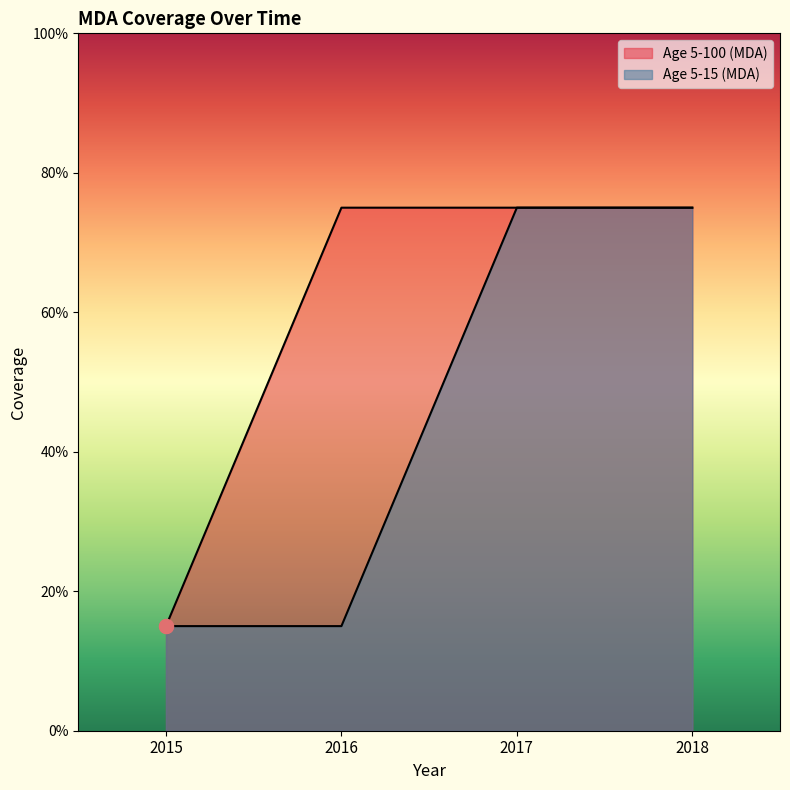

Reading left to right, transcribe all the data shown in this chart.

Age 5-100 (MDA): 2015=0.1	2016=0.8	2017=0.8	2018=0.8
Age 5-15 (MDA): 2015=0.1	2016=0.1	2017=0.8	2018=0.8